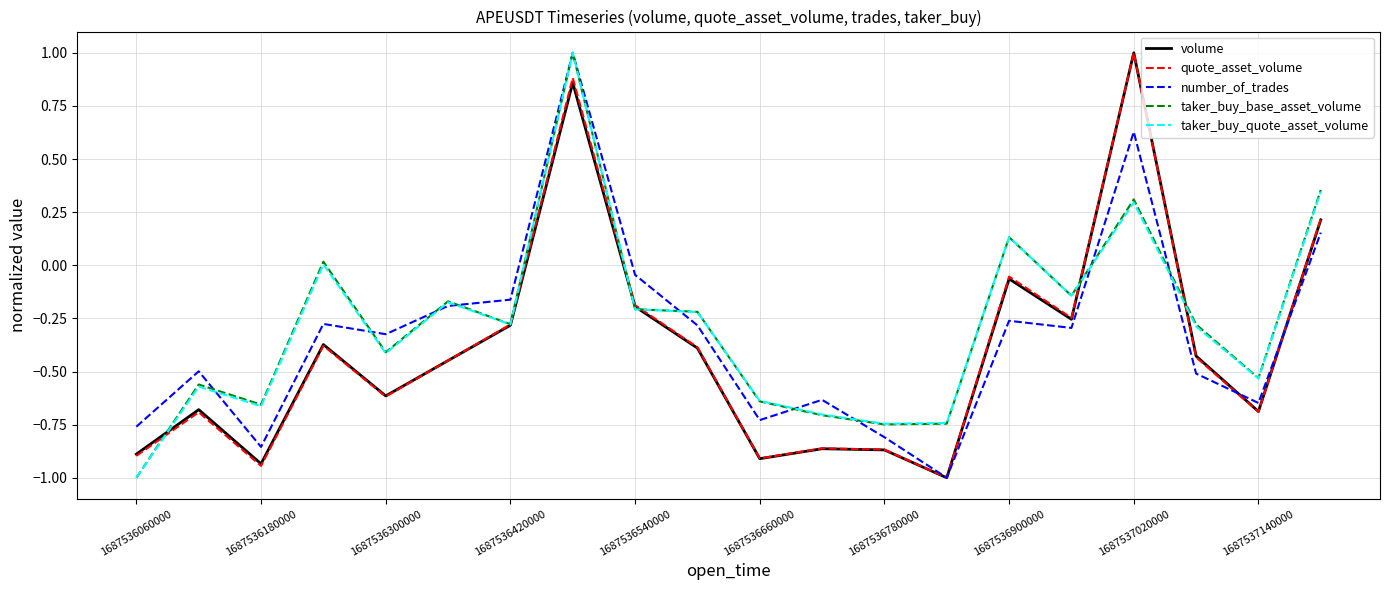

What is the difference between the second highest and second lowest values in the number_of_trades series?

1.5